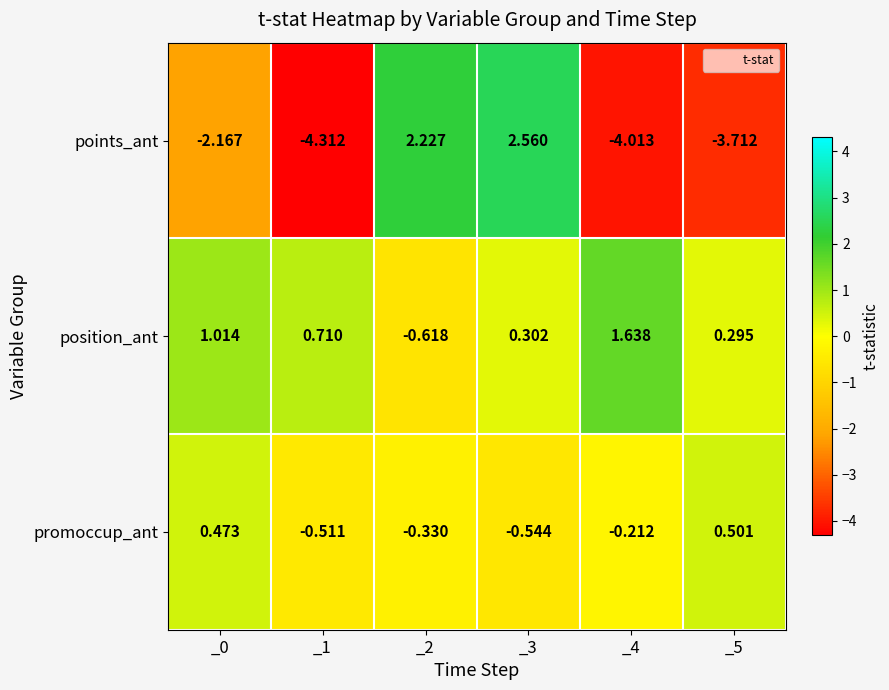

What is the difference between the highest and lowest values at _5?

4.2